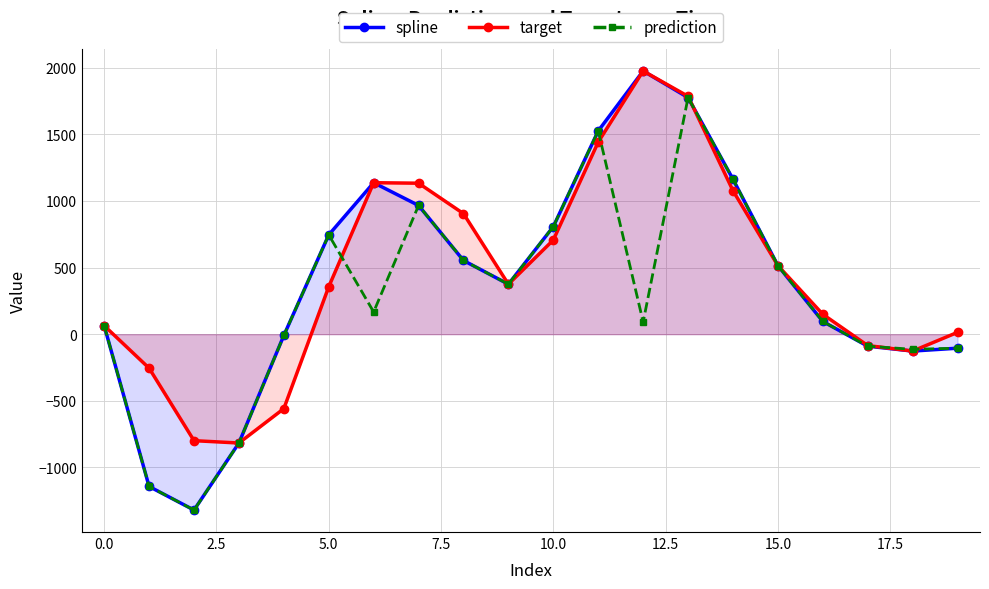

How many lines are shown in the chart?

3